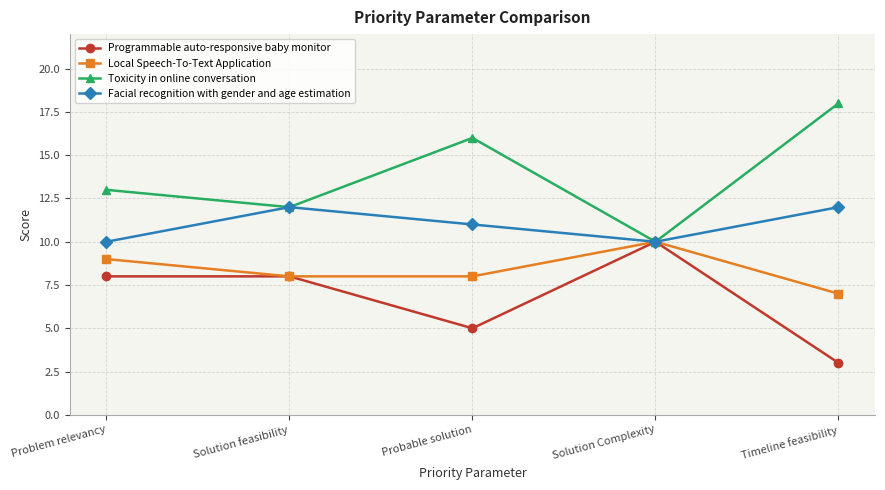

Count the Toxicity in online conversation values in the range 12 to 16.

3